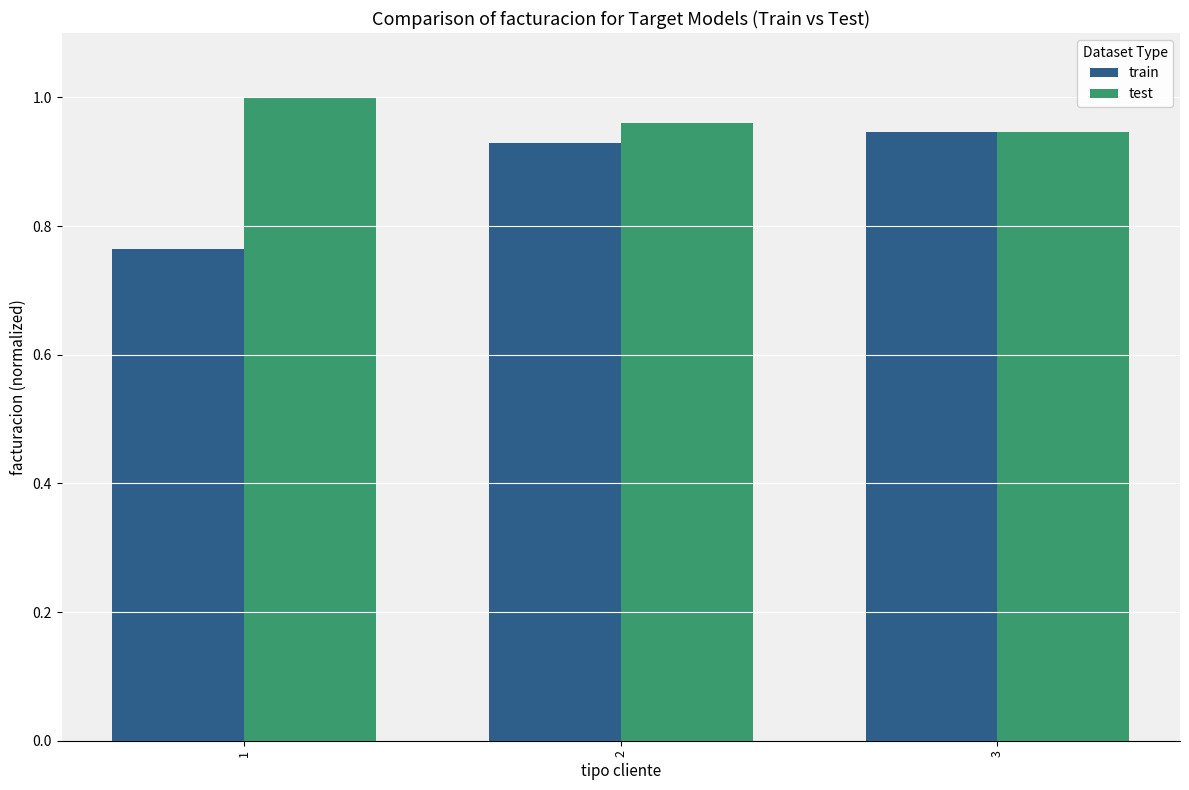

At how many categories does at least one series exceed 0?

3